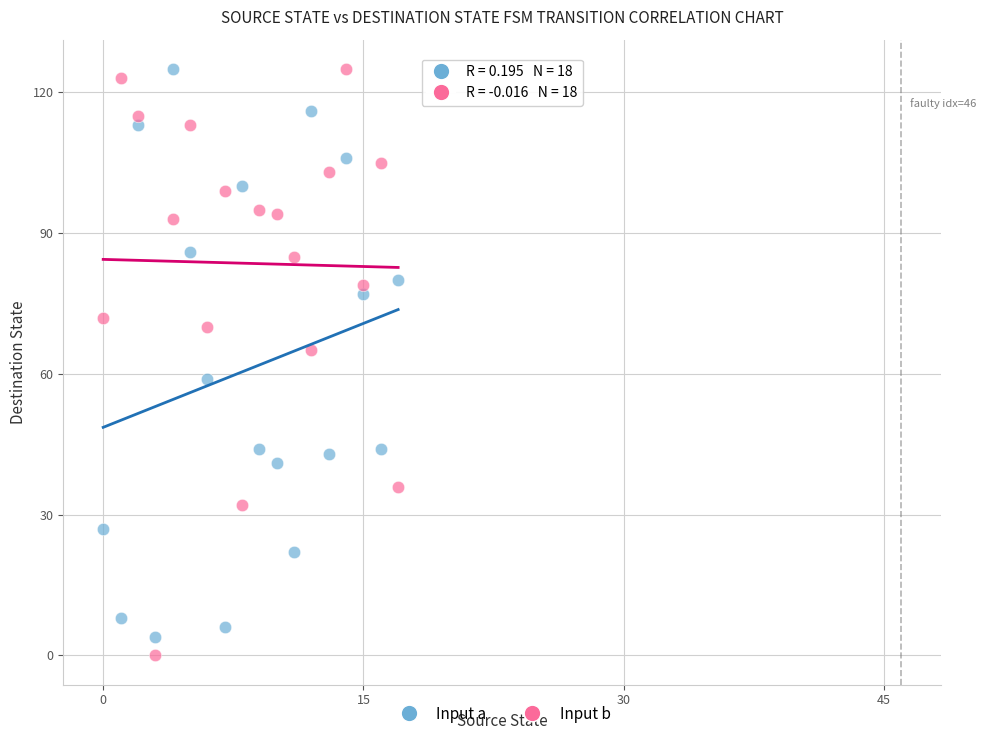

Across all data points, what is the range of Y values (max minus min)?

125